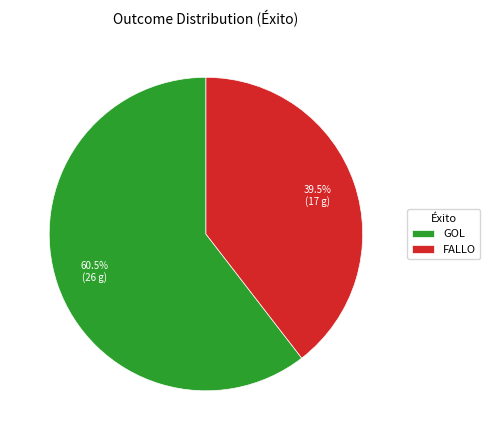

The FALLO slice represents 29% of the pie. True or false?

False